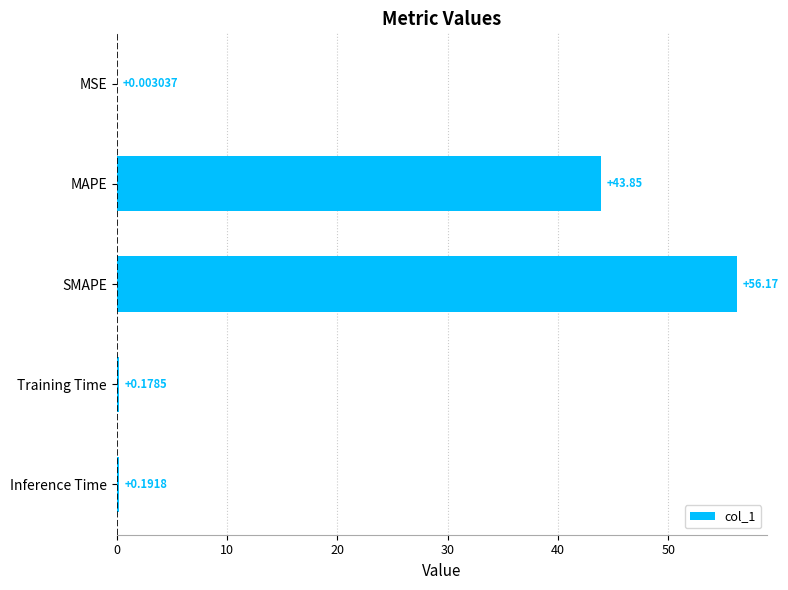

Where is the data nearest to the value 28?

MAPE